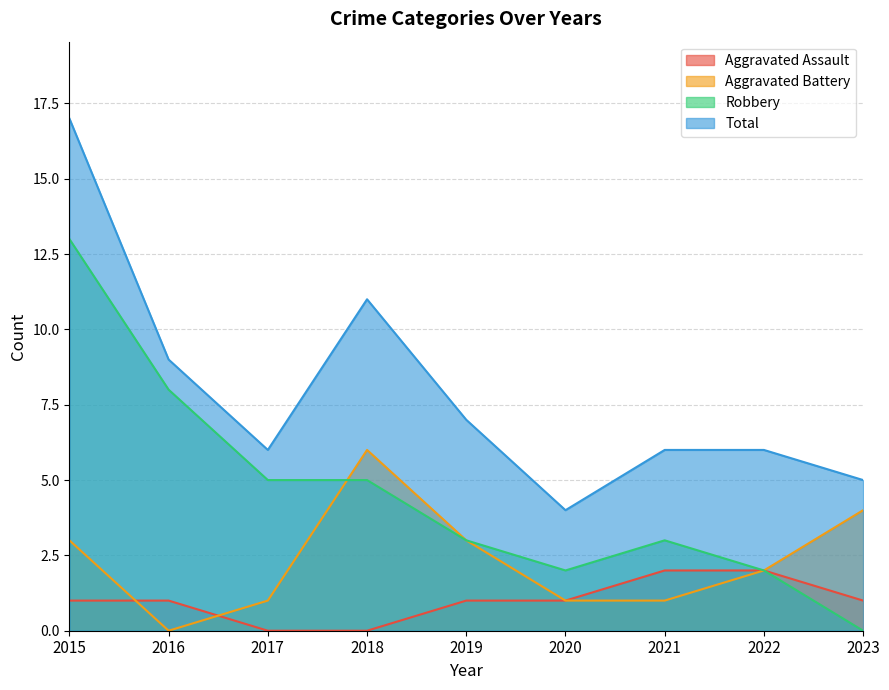

Reading left to right, what are all the values shown in this chart?

Aggravated Assault: 2015=1	2016=1	2017=0	2018=0	2019=1	2020=1	2021=2	2022=2	2023=1
Aggravated Battery: 2015=3	2016=0	2017=1	2018=6	2019=3	2020=1	2021=1	2022=2	2023=4
Robbery: 2015=13	2016=8	2017=5	2018=5	2019=3	2020=2	2021=3	2022=2	2023=0
Total: 2015=17	2016=9	2017=6	2018=11	2019=7	2020=4	2021=6	2022=6	2023=5